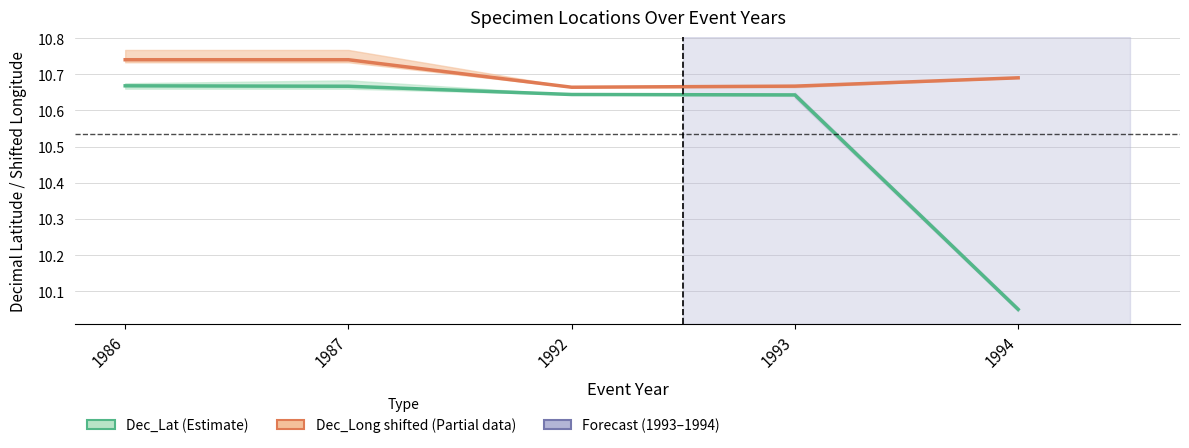

Rank the series at 1986 from lowest to highest value.

Dec_Lat (Estimate), Dec_Long shifted (Partial)